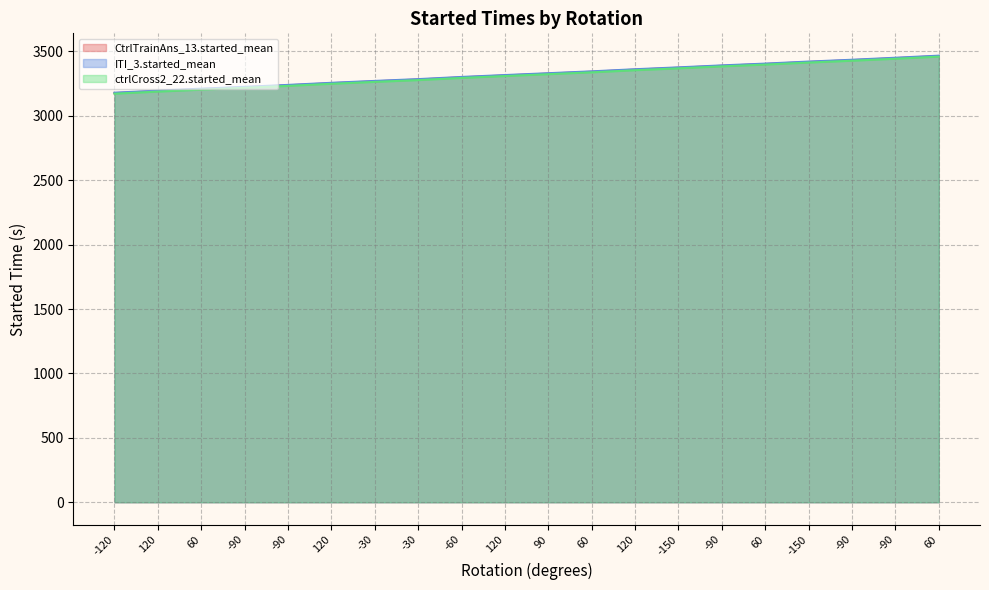

How many lines are shown in the chart?

3